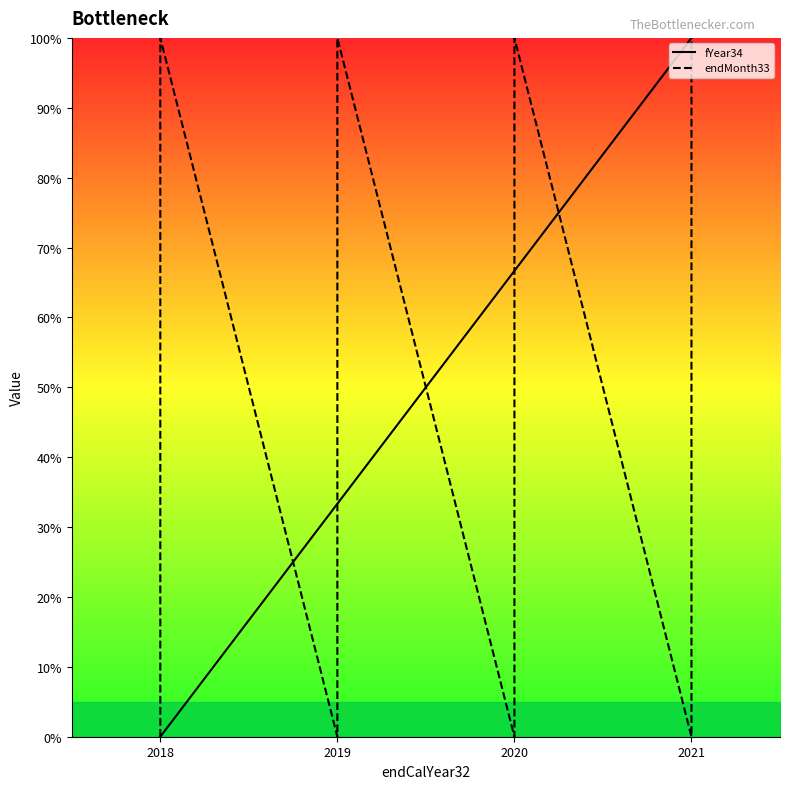

Rank the series by their maximum value, from lowest to highest.

fYear34, endMonth33